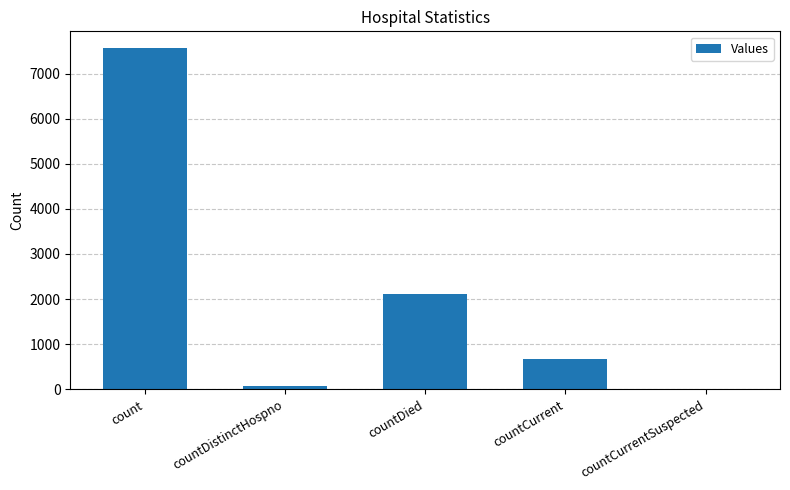

What is the change in value from countDistinctHospno to countDied?

+2047